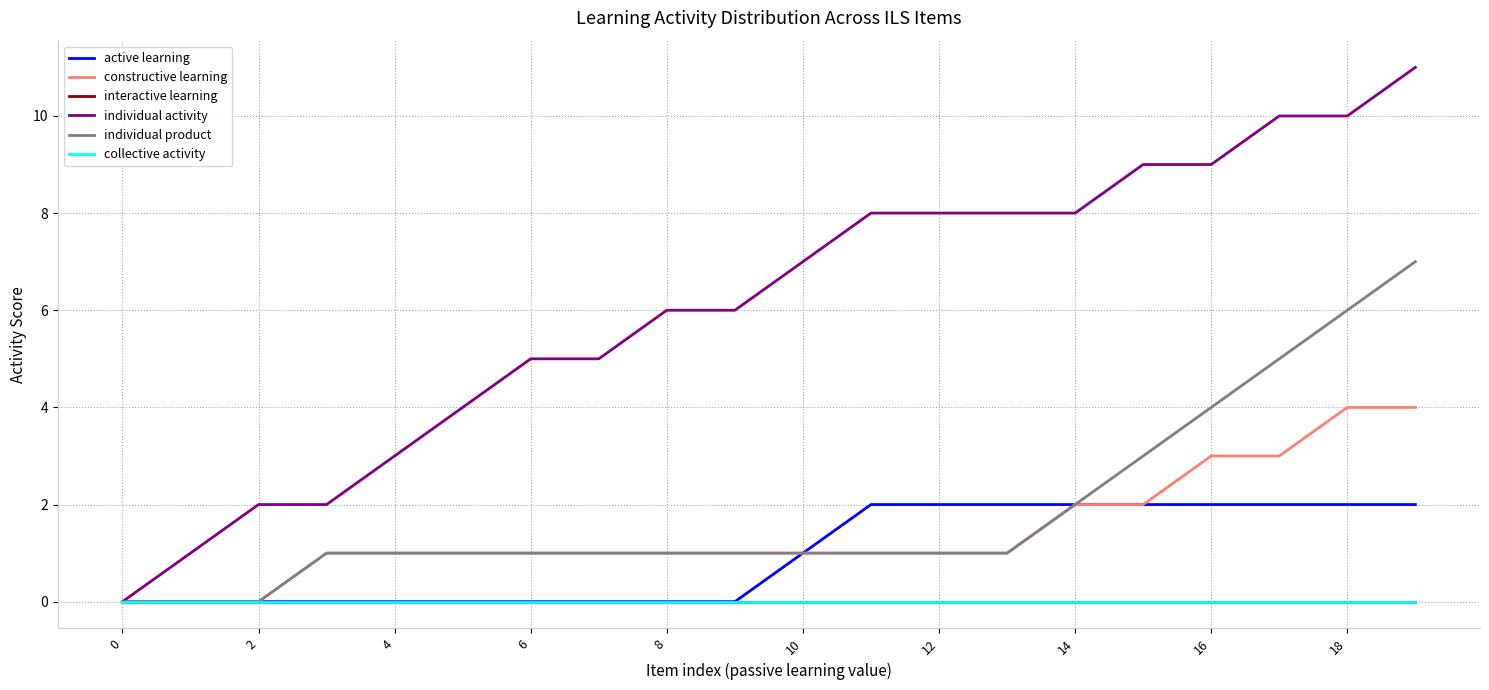

True or false: interactive learning has more than 0 points higher than both neighbors.

False